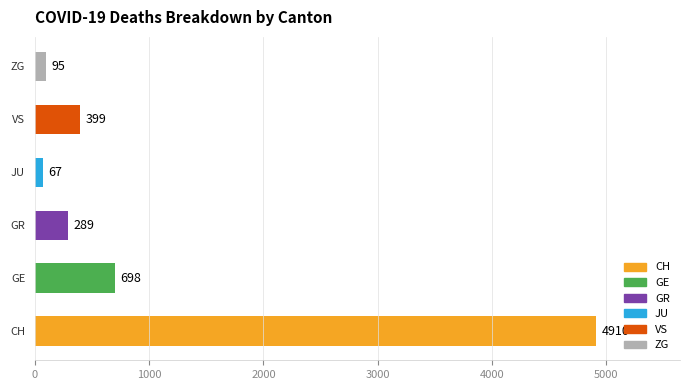

What is the sum of the values at JU and GR?

356